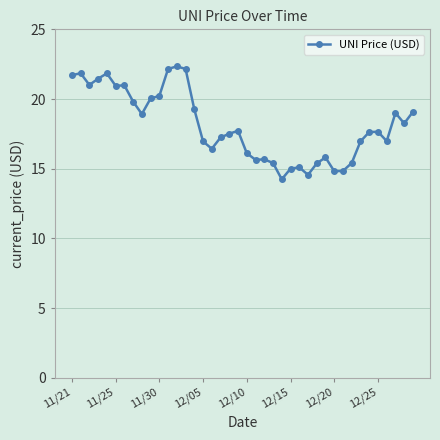

What is the smallest value displayed?

14.2